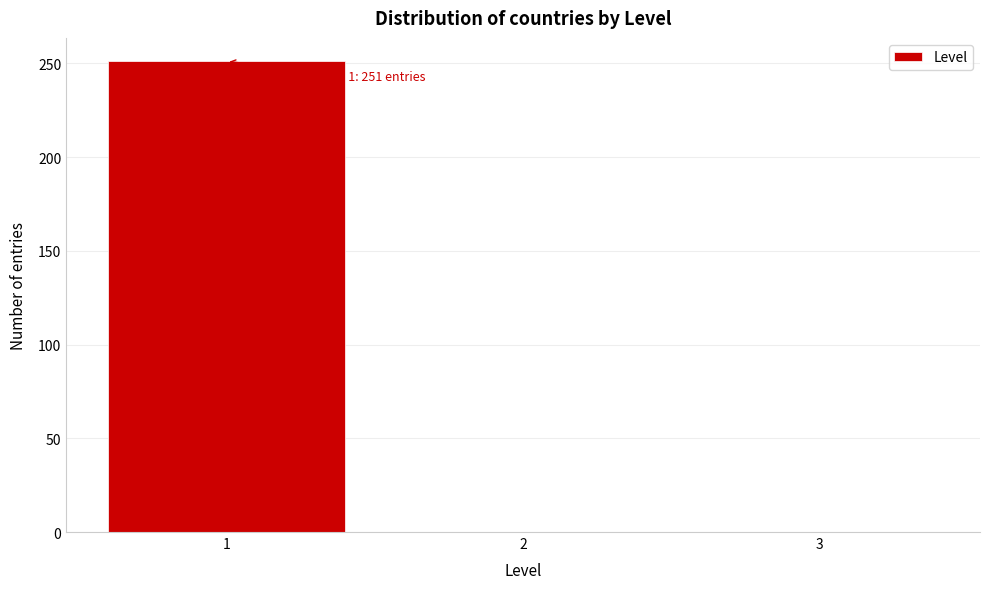

Reading left to right, transcribe all the data shown in this chart.

1=251	2=0	3=0